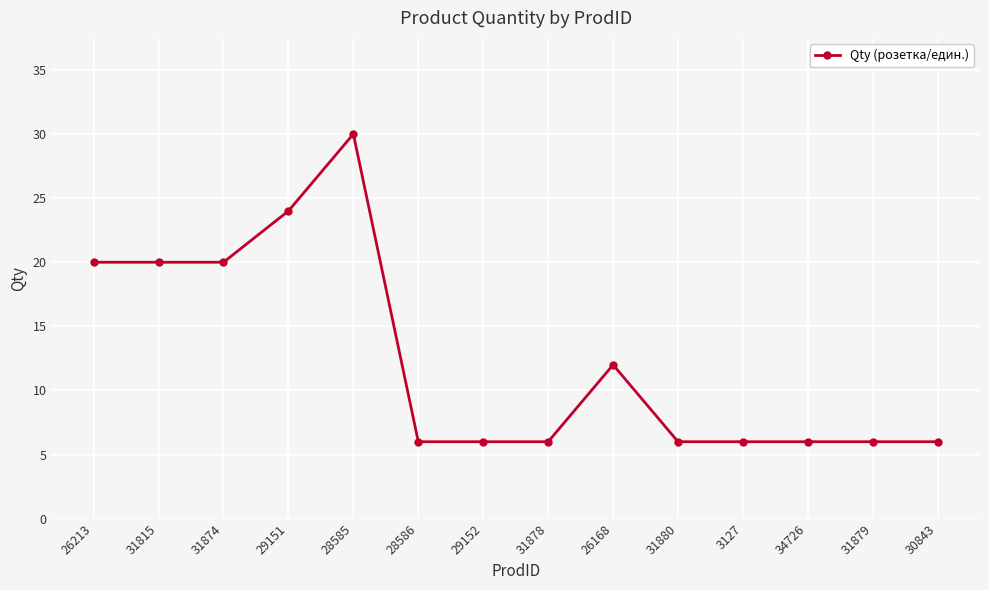

What is the sum of all values?

174